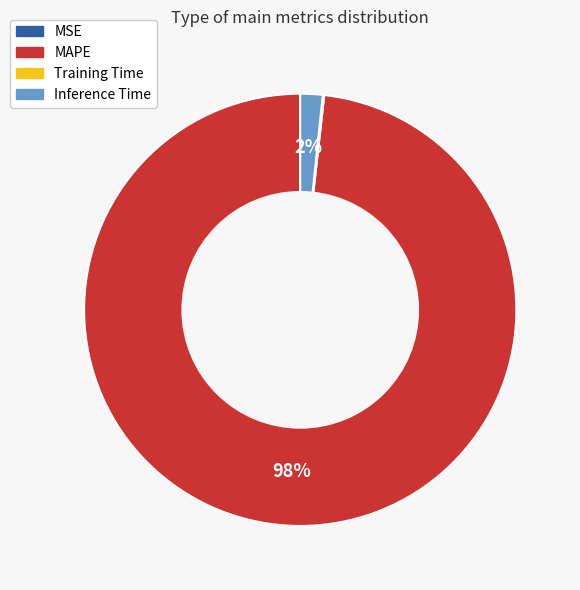

Which slice is the largest?

MAPE